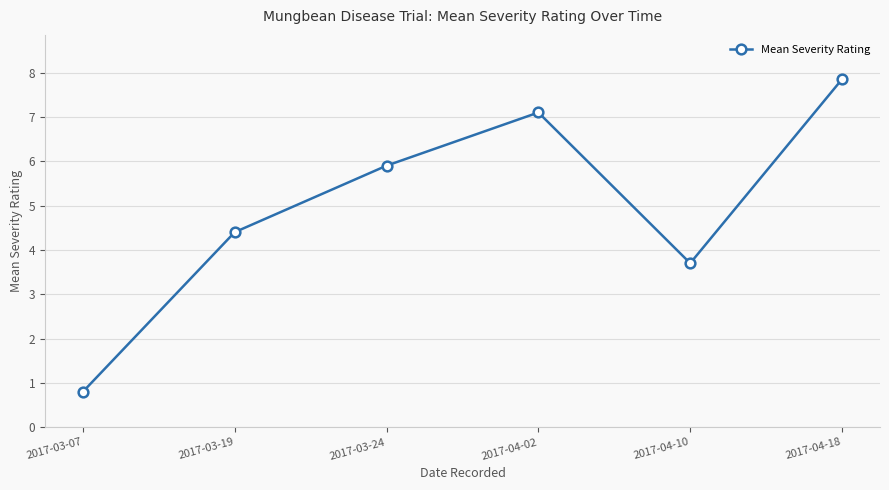

At which category does the data reach its first local peak?

2017-04-02